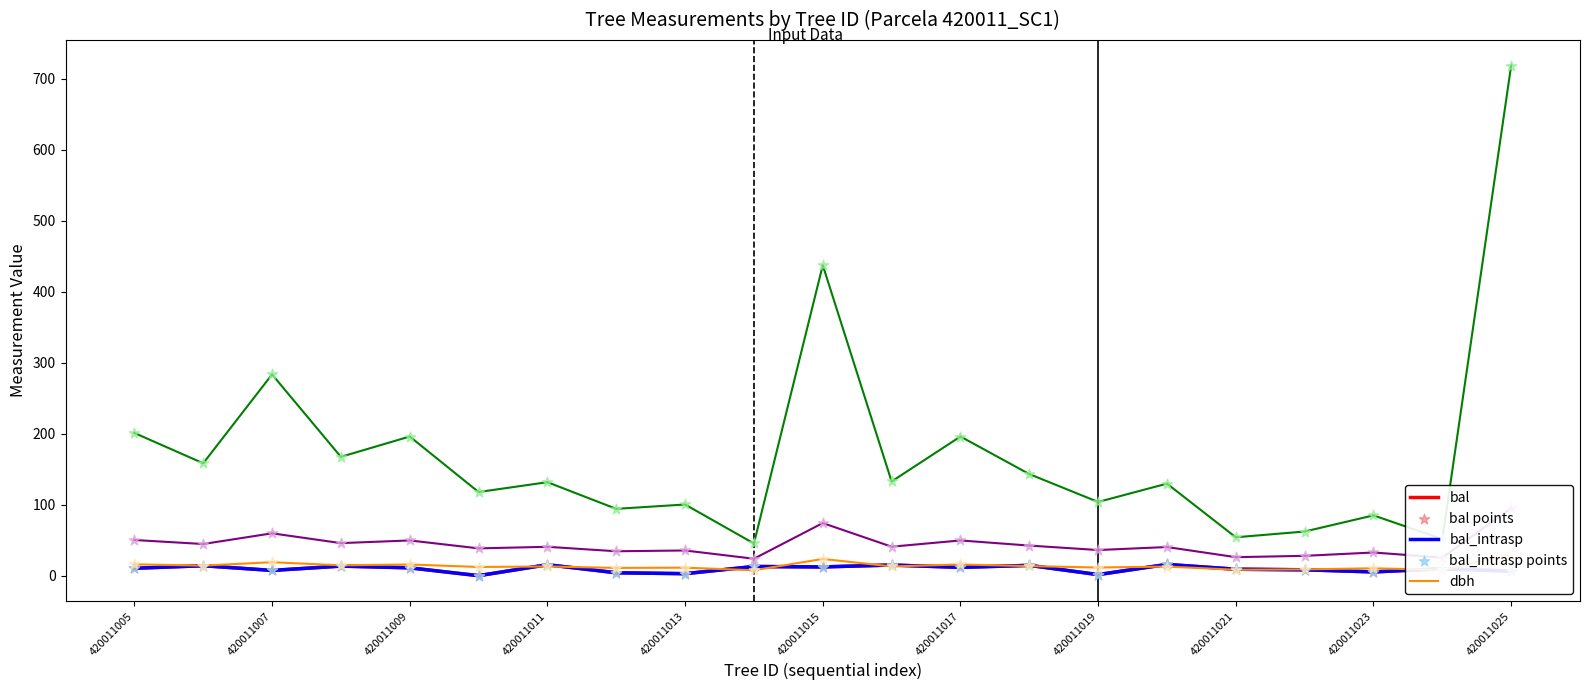

Is the value of bal_intrasp at 420011024 greater than the value of dbh at 420011012?

No